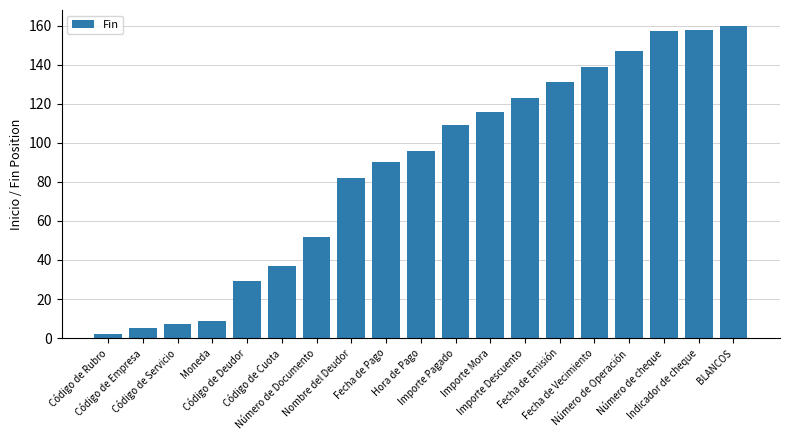

What is the greatest value displayed?

160